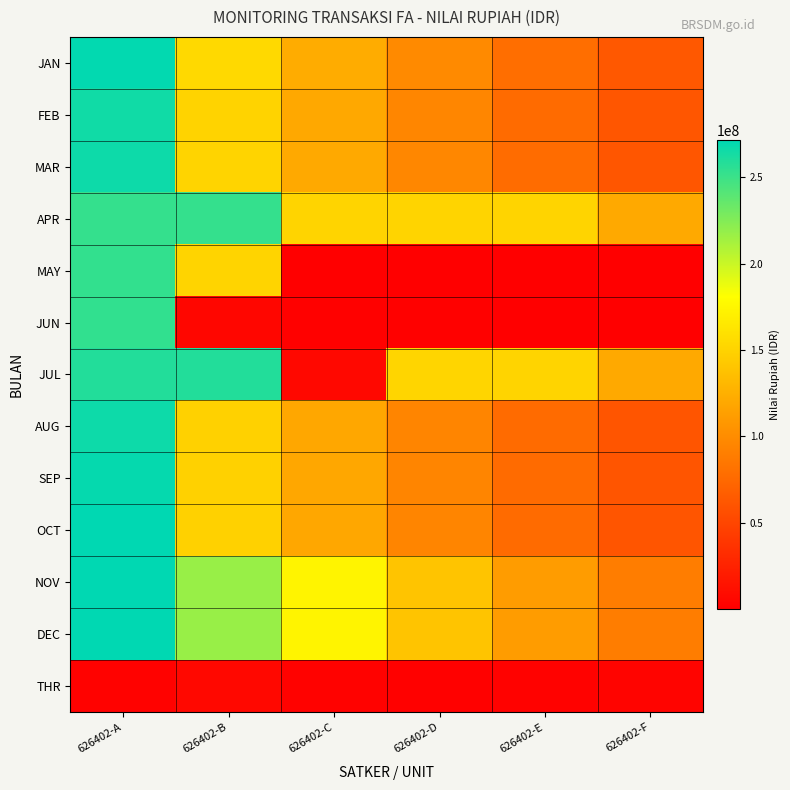

At which category is the sum across all series the highest?

626402-A